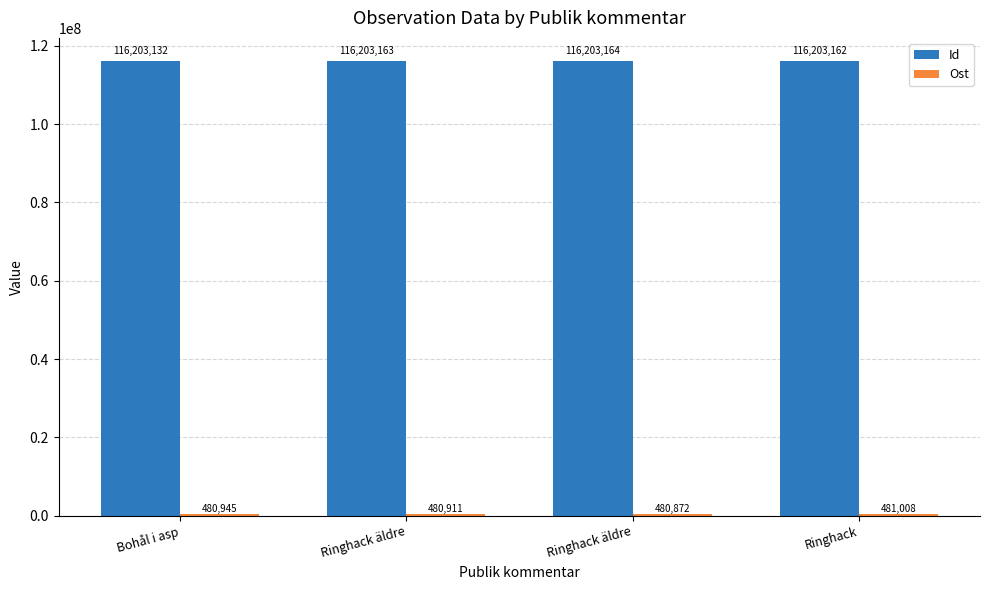

What is the average value of the Id series?

116203155